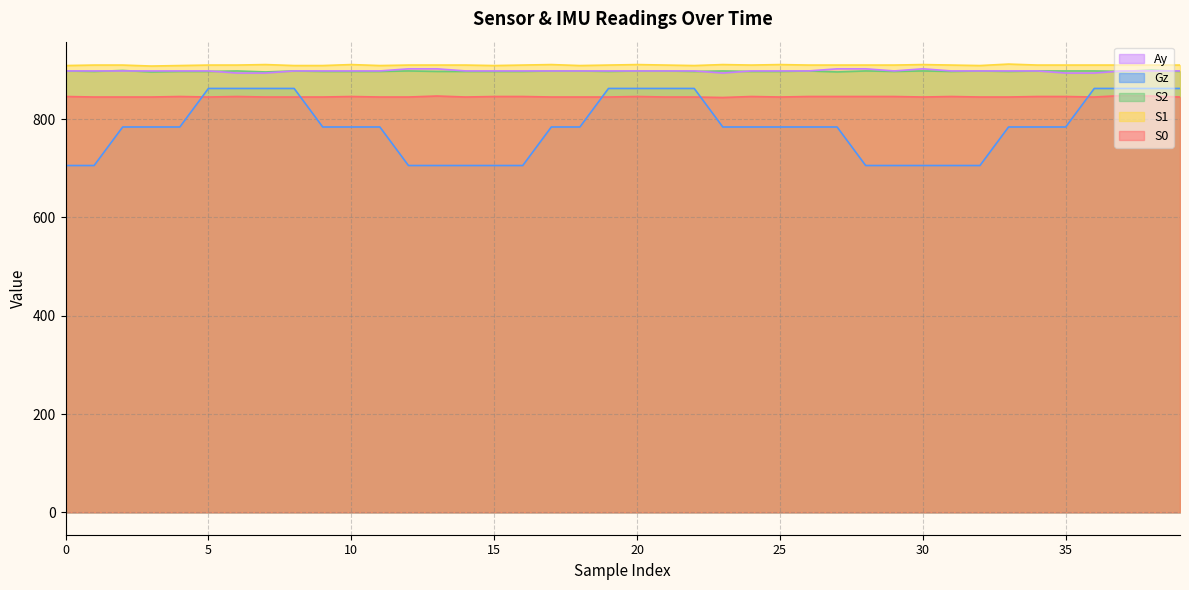

Where is the first local maximum for Ay?

30